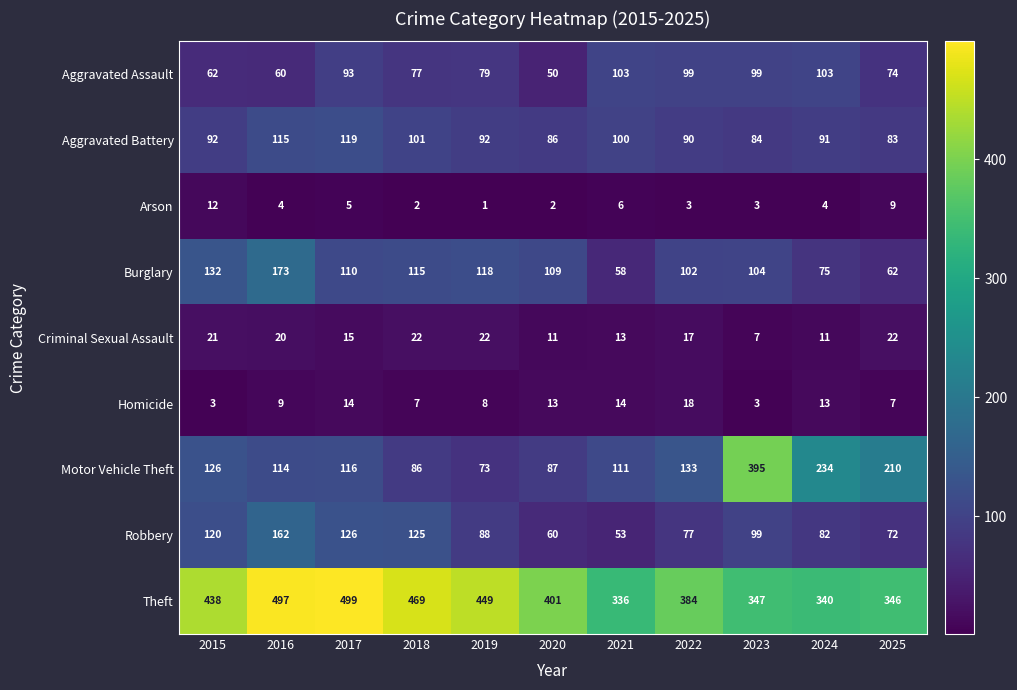

What is the lowest value of the Aggravated Assault series?

50